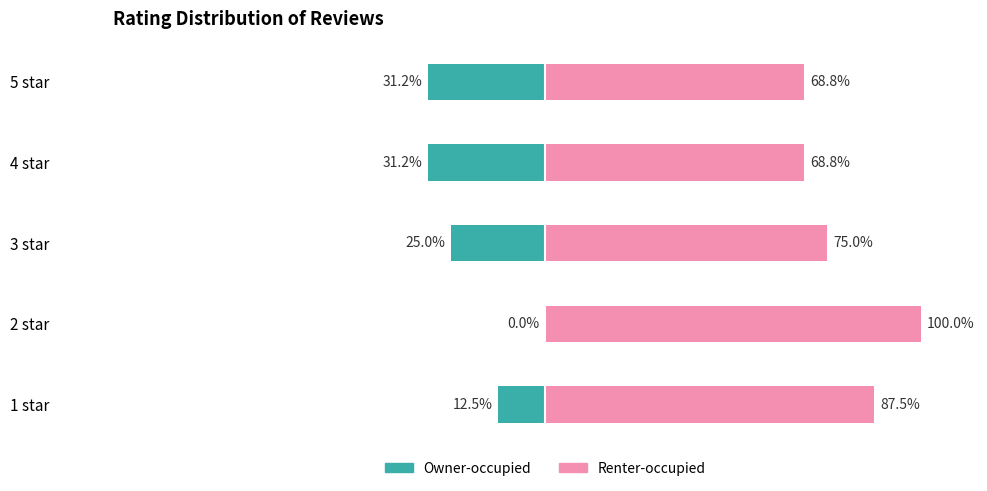

Reading right to left, extract all data points from this chart.

Owner-occupied: -31.2	-31.2	-25.0	0.0	-12.5
Renter-occupied: 68.8	68.8	75.0	100.0	87.5